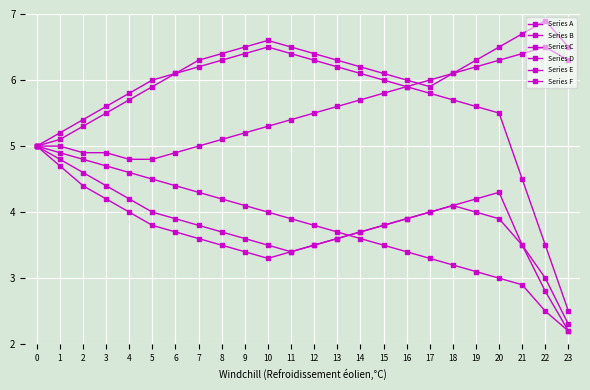

How many categories are shown in the chart?

24